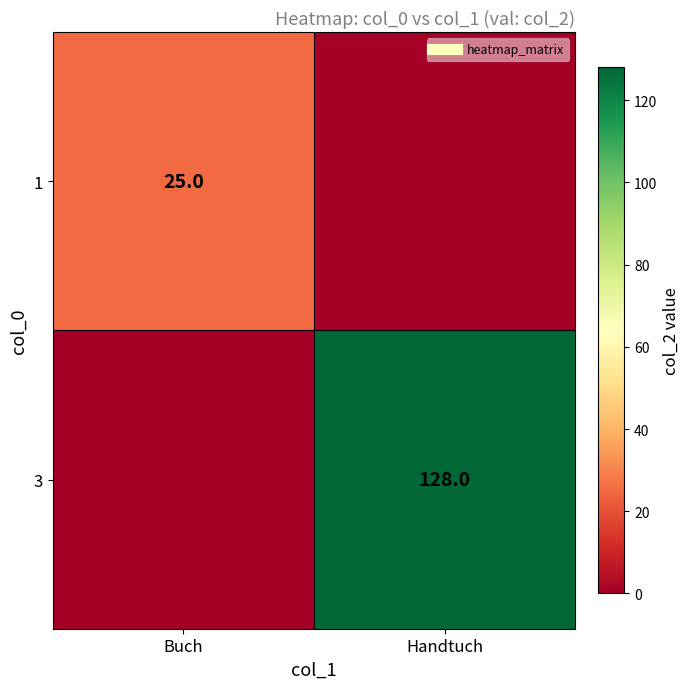

Is the value of 3 at Buch greater than the value of 1 at Handtuch?

No